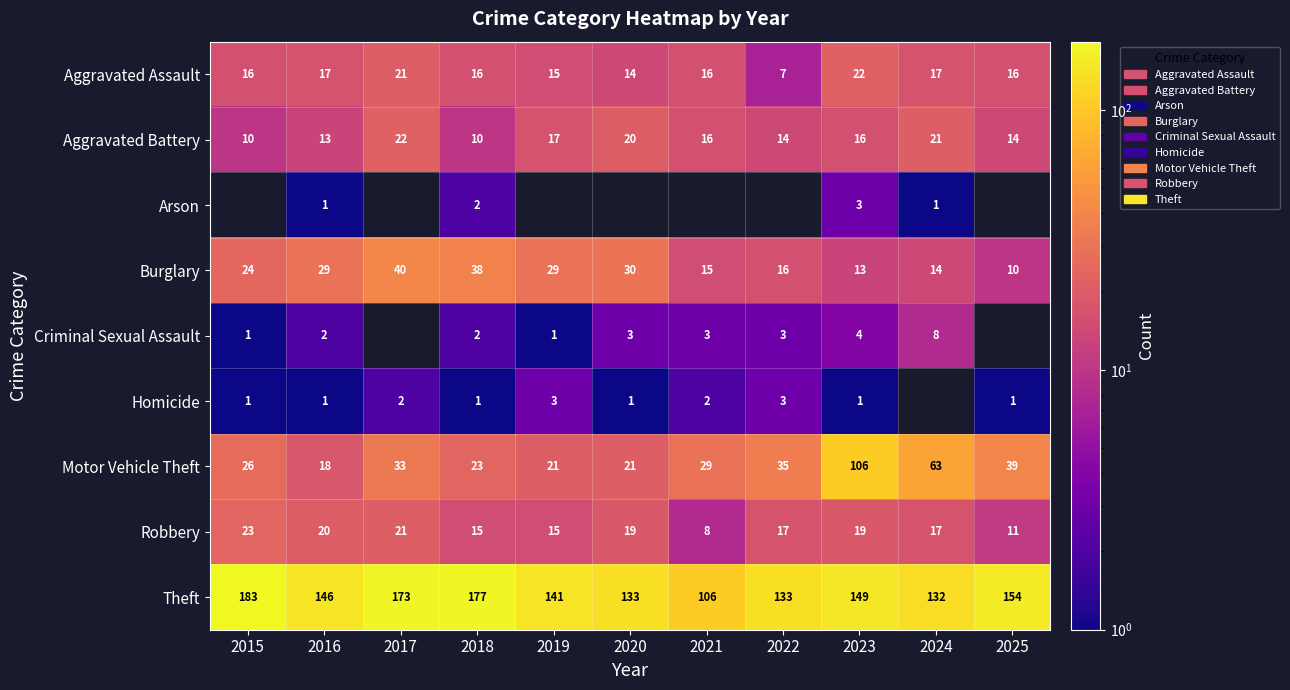

Is it true that Burglary equals 20 at 2019?

False